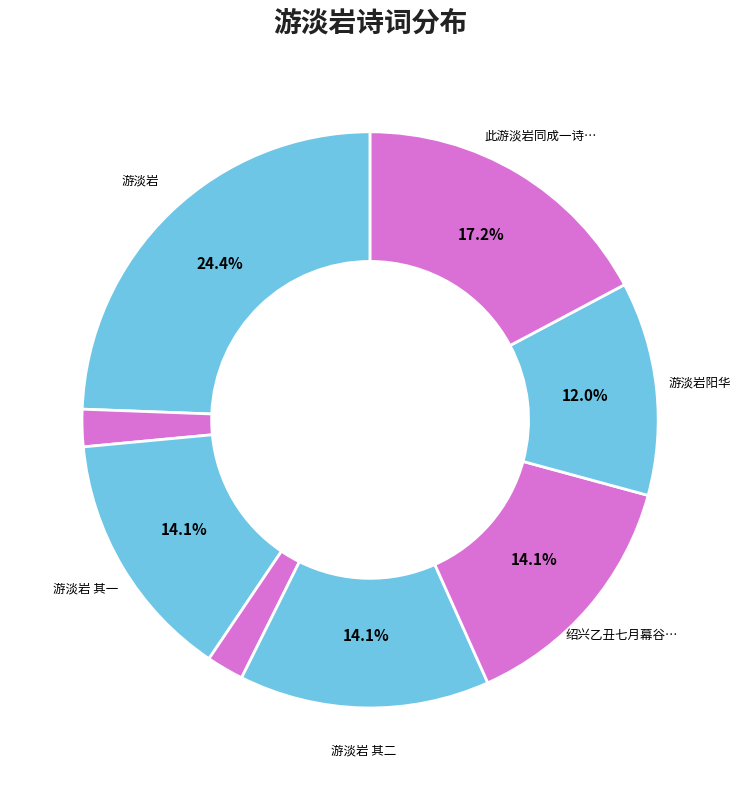

Count the number of slices in the pie.

8